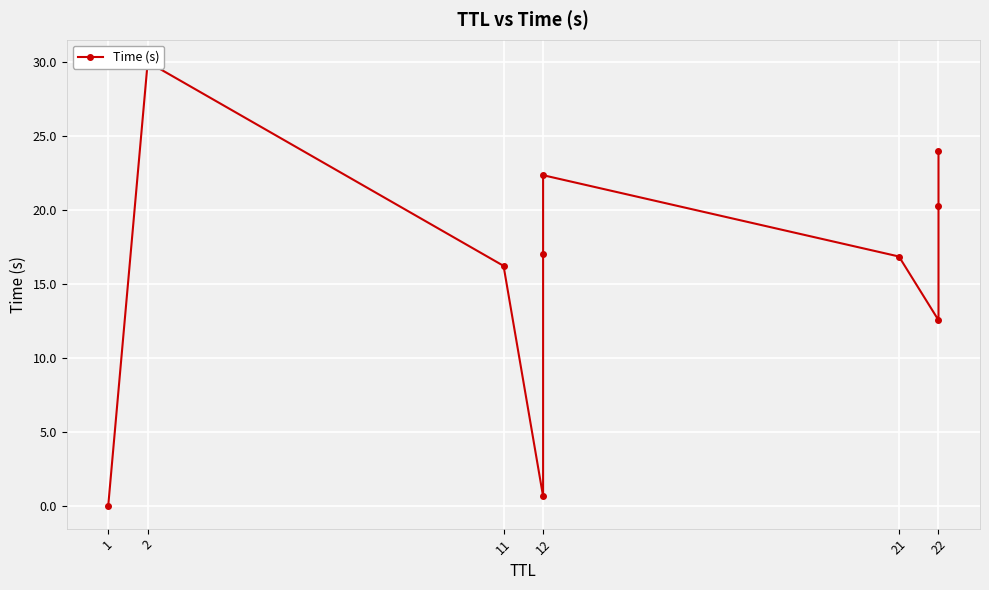

Which category has the highest value across all series?

2